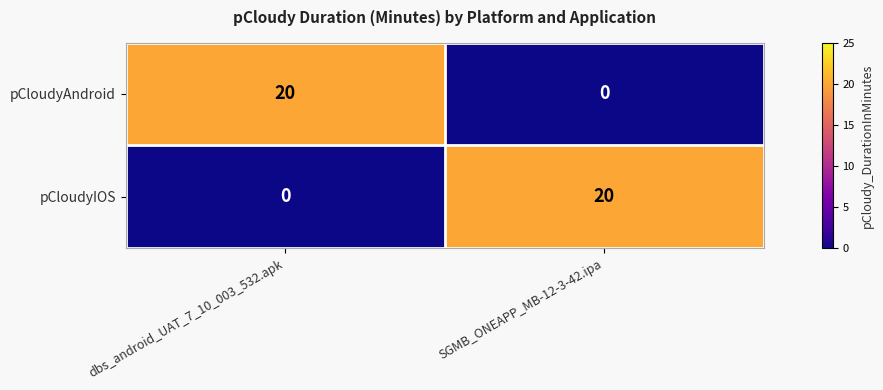

What is the spread (max minus min) of values at SGMB_ONEAPP_MB-12-3-42.ipa?

20